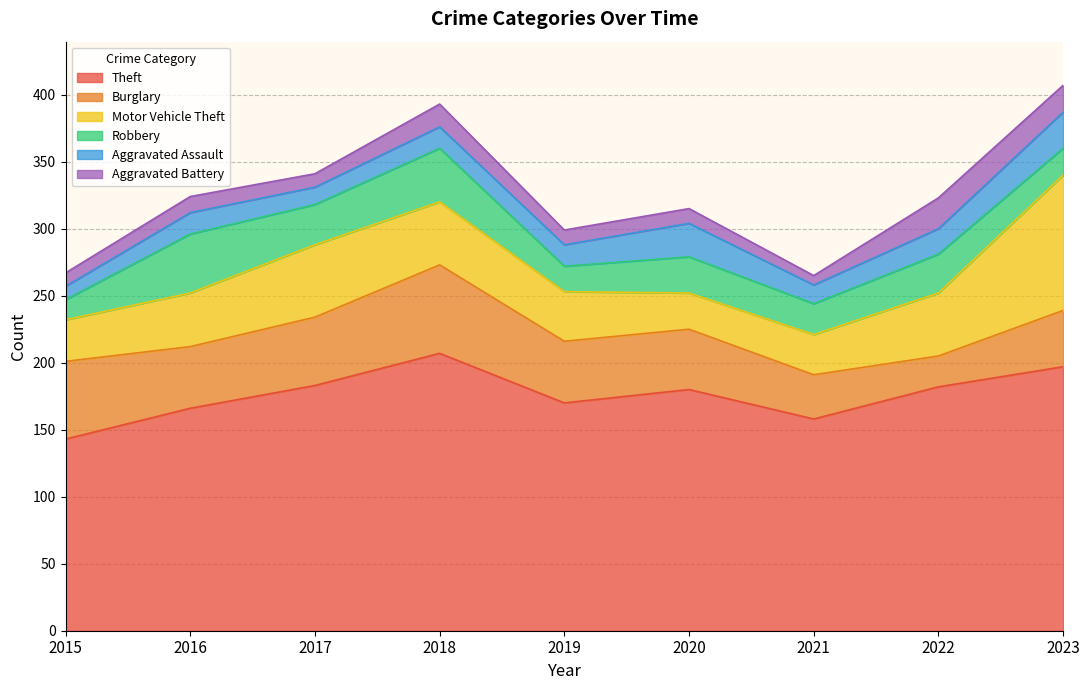

What is the sum of all Motor Vehicle Theft values?

414